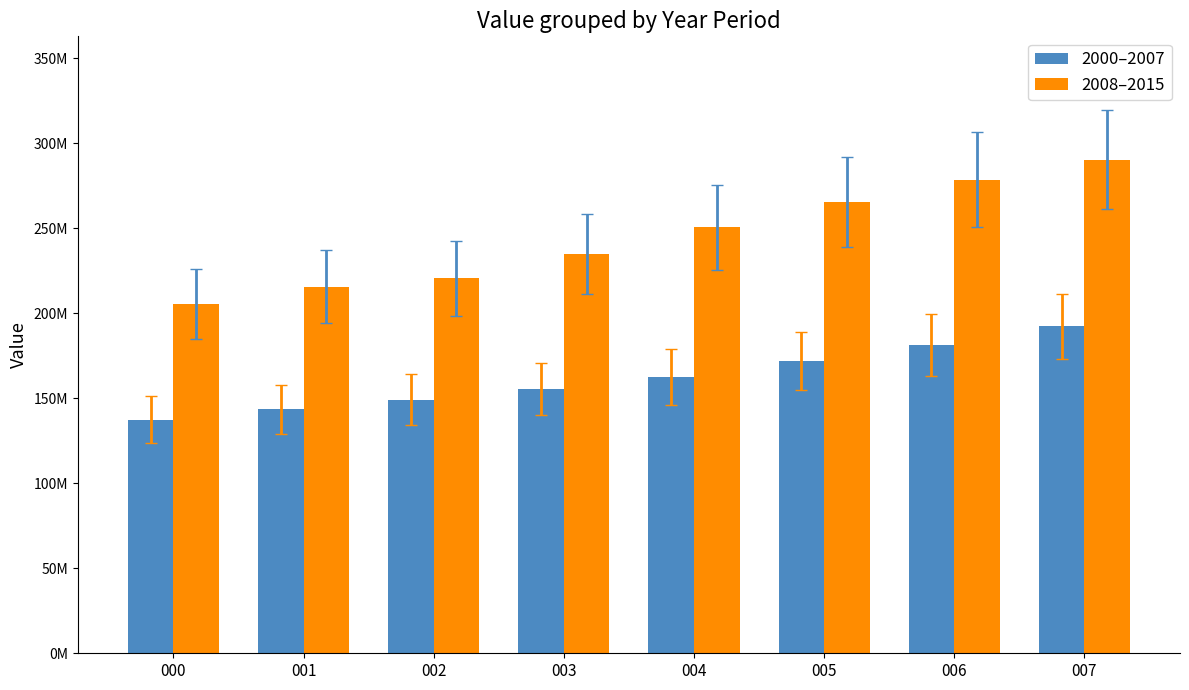

What is the greatest value displayed?

290367190.2